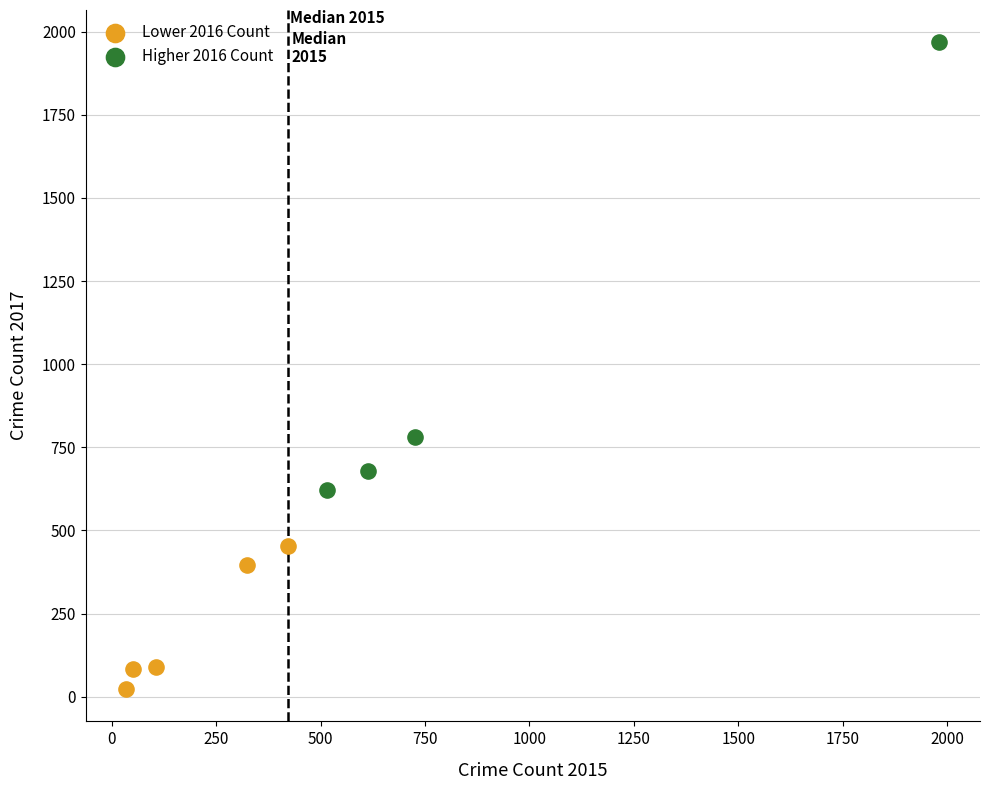

Which series reaches the maximum Y coordinate?

Higher 2016 Count